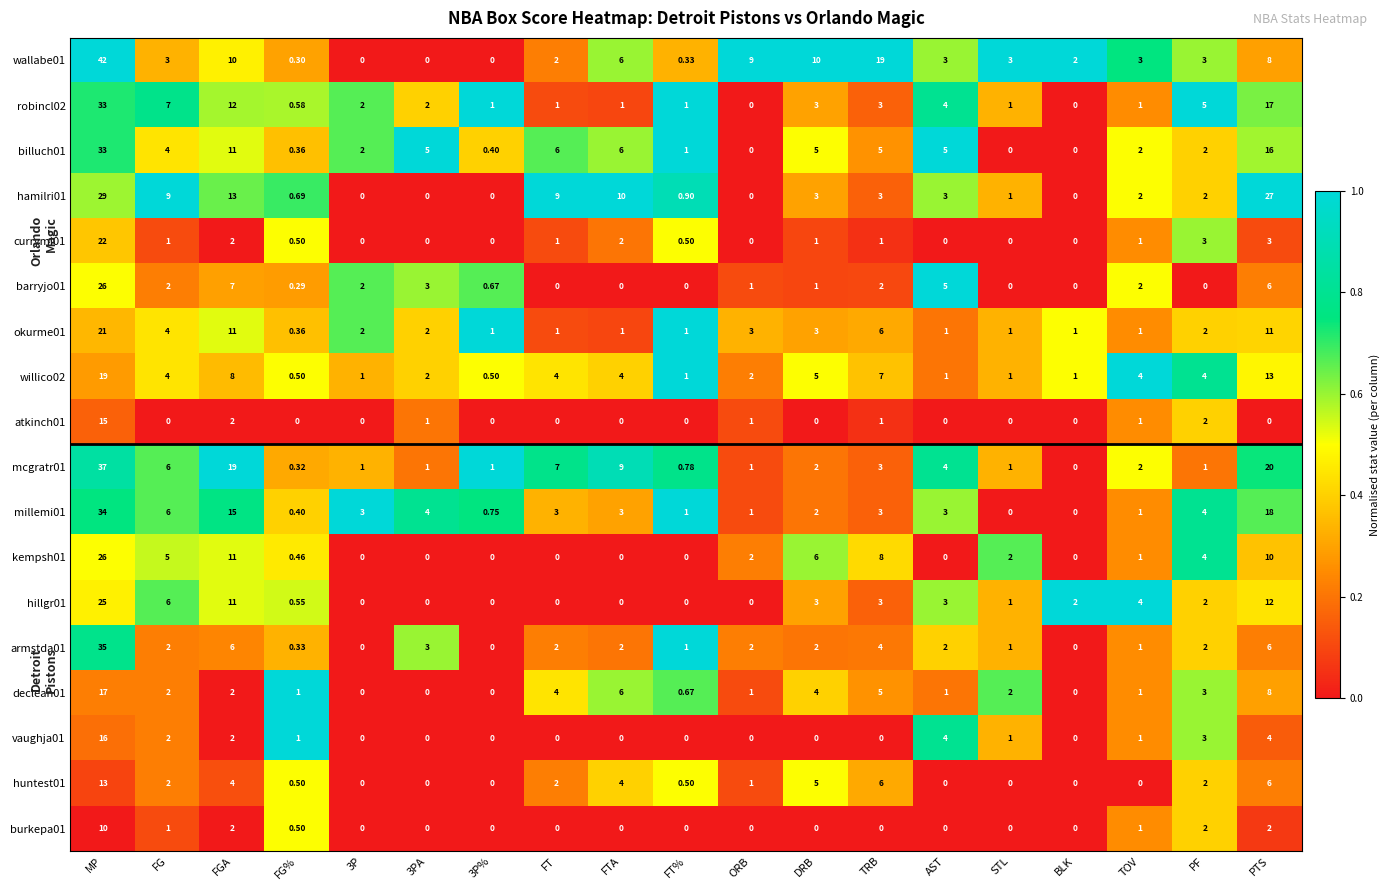

Is the value of hillgr01 at TRB greater than the value of declean01 at ORB?

Yes